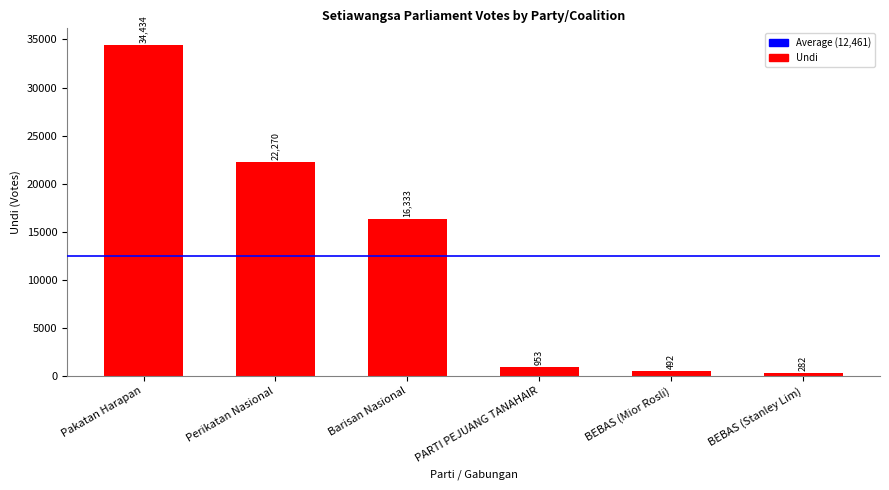

What is the maximum value shown in the chart?

34434